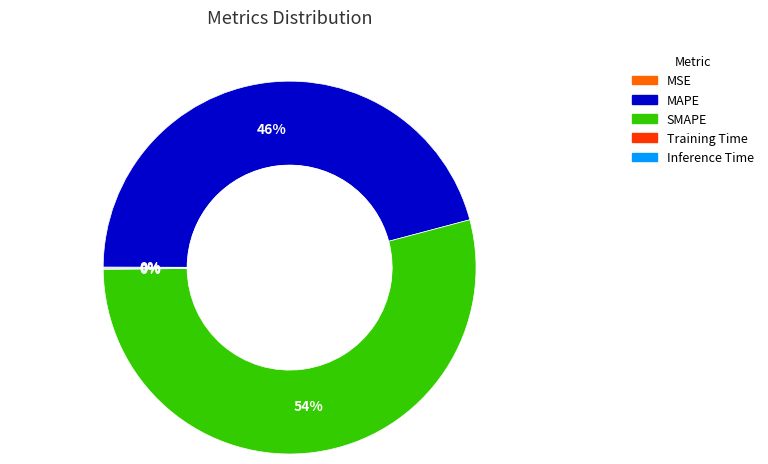

Which category has the biggest portion of the pie?

SMAPE